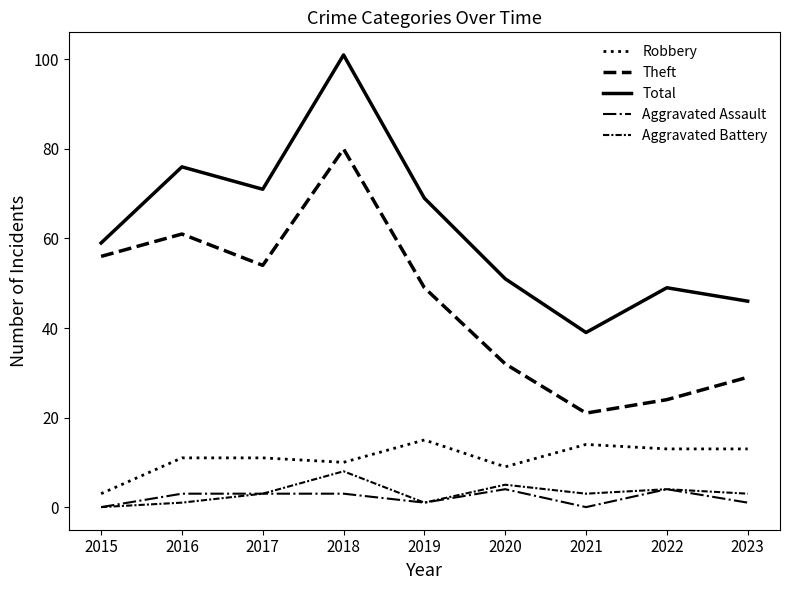

True or false: Theft and Total intersect in this chart.

False